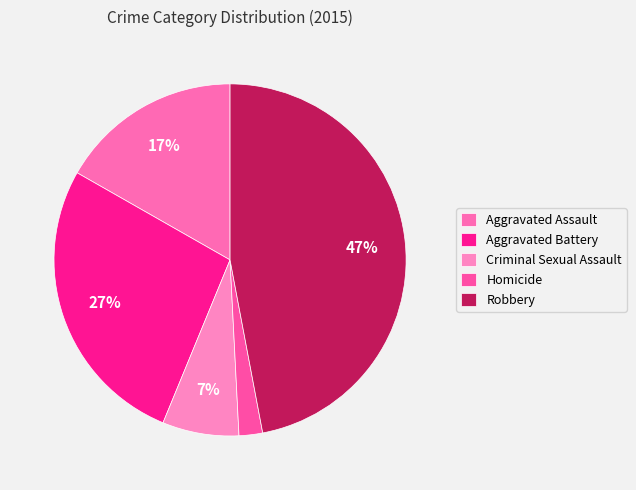

To the nearest percent, what is the average slice percentage?

20%